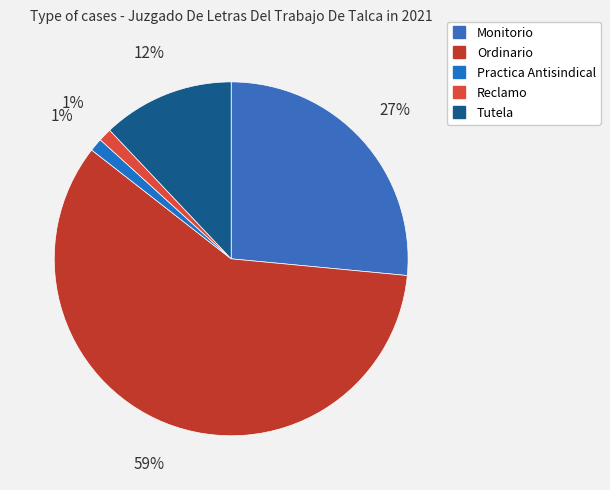

The Monitorio slice represents 27% of the pie. True or false?

True